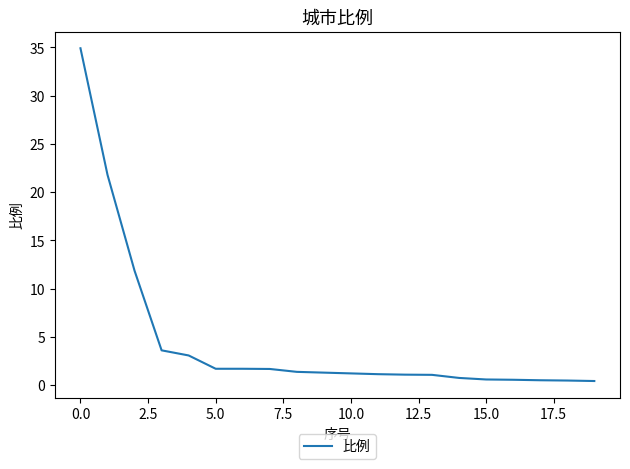

The value at 0.0 is 34.9. True or false?

True